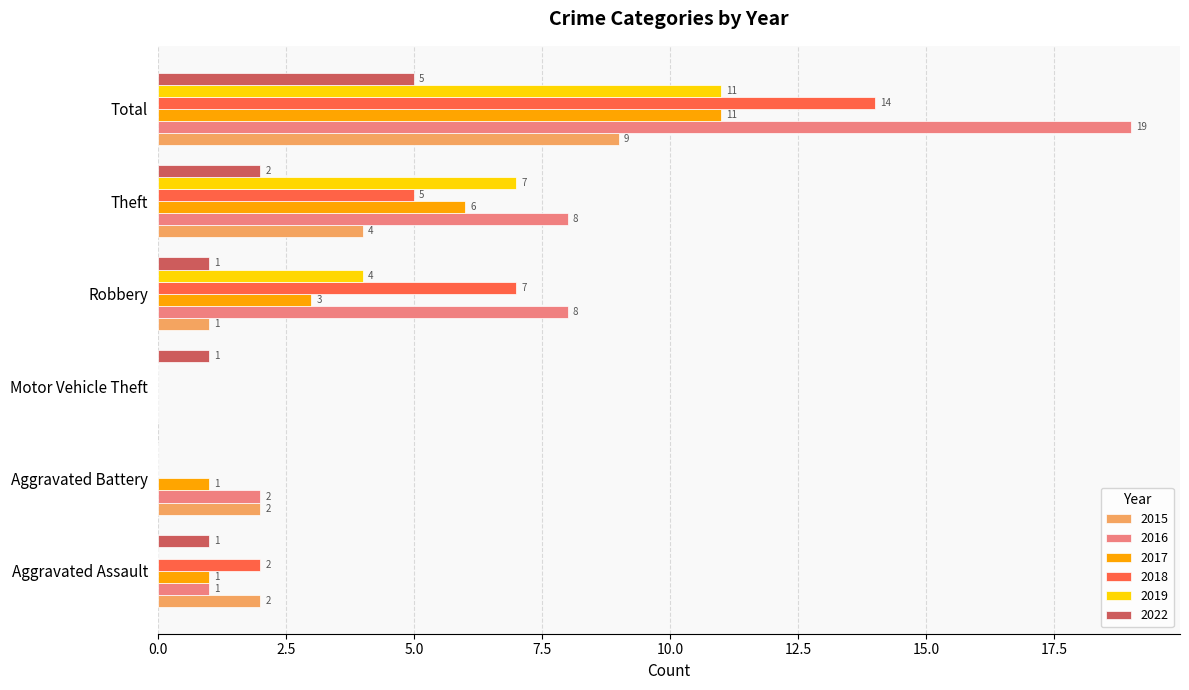

What is the total value across all series at Aggravated Battery?

5